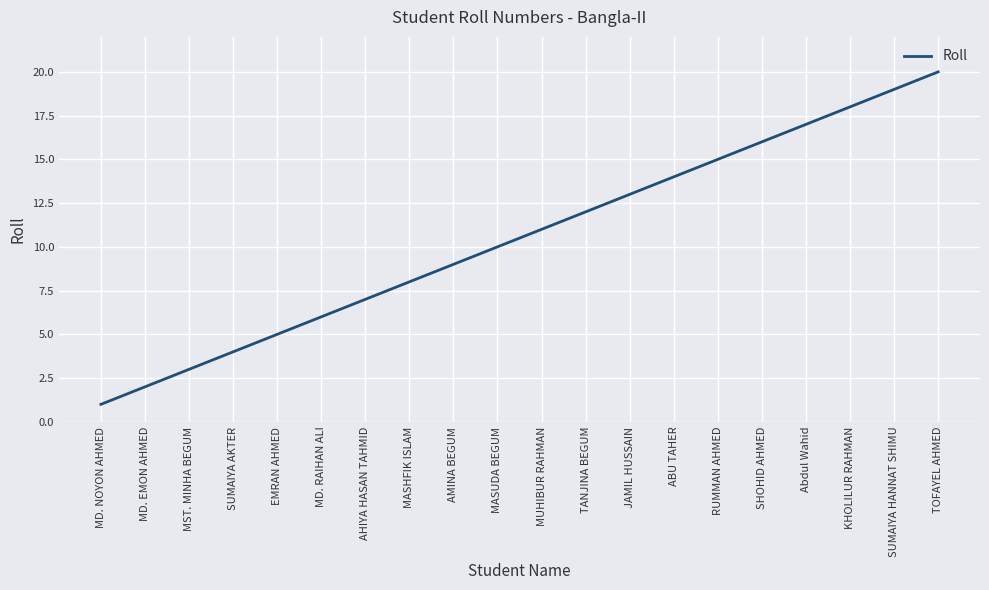

Is this an area chart (filled region under the line)?

No